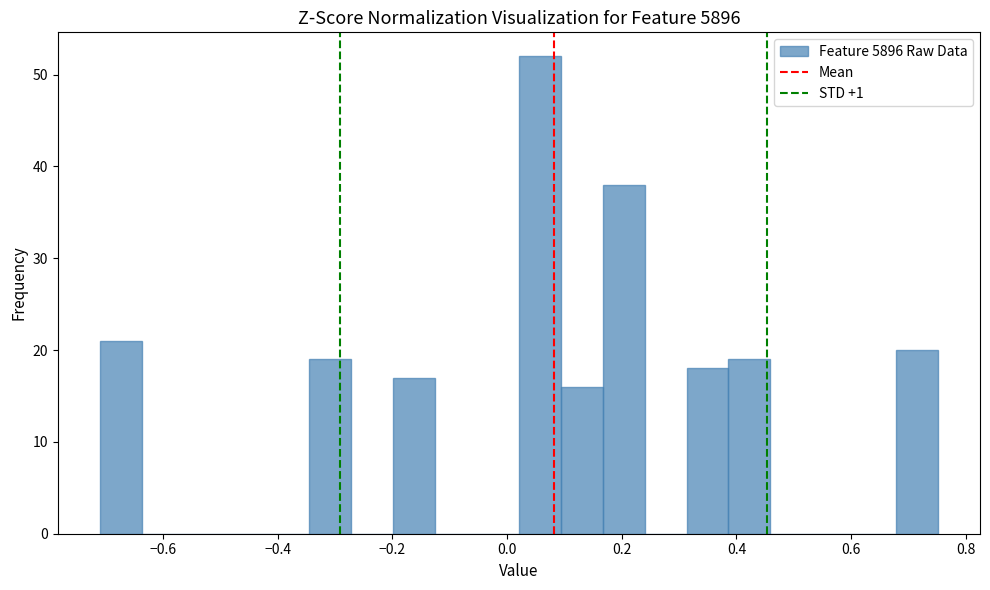

Read against the x-axis, roughly where is the centre of the tallest bar?

0.06